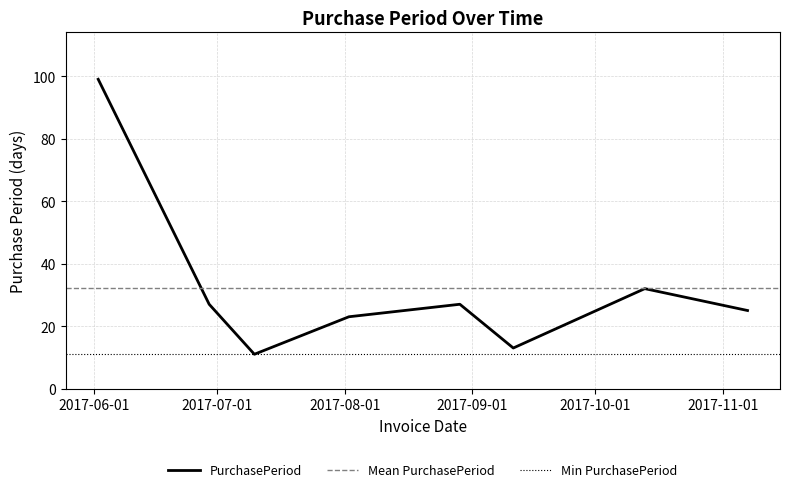

Rank the categories by value from lowest to highest.

2017-07-10, 2017-09-11, 2017-08-02, 2017-11-07, 2017-06-29, 2017-08-29, 2017-10-13, 2017-06-02